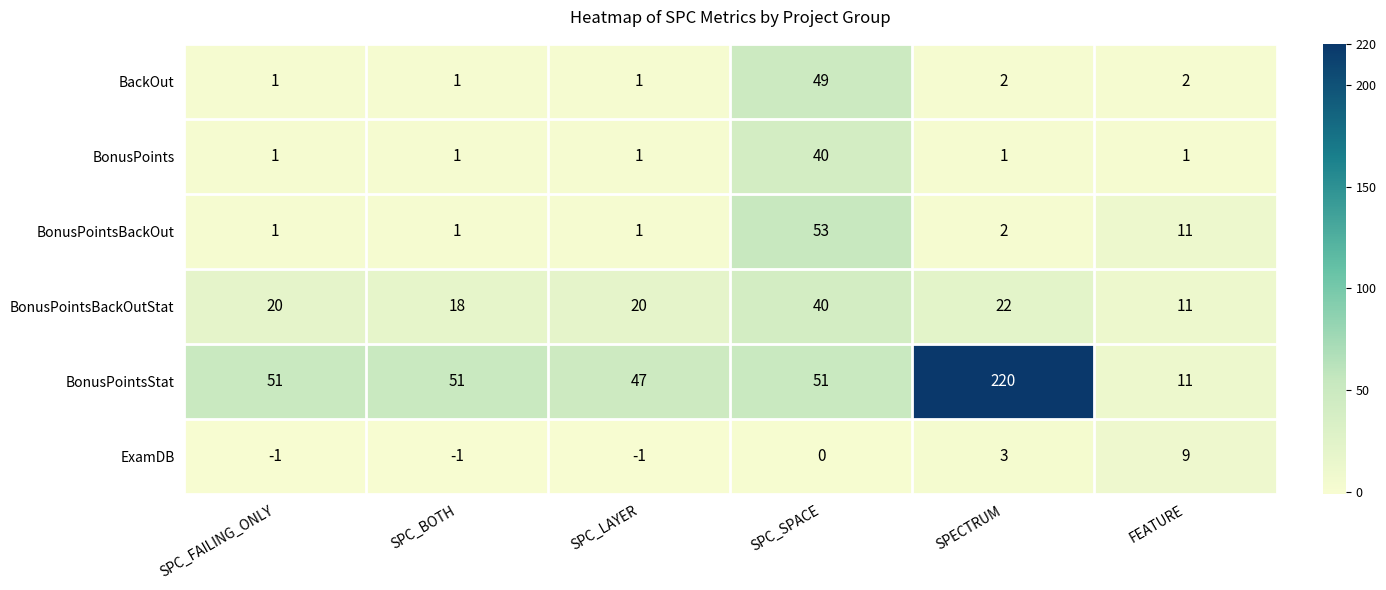

What value does the BonusPointsStat series have at SPC_FAILING_ONLY?

51